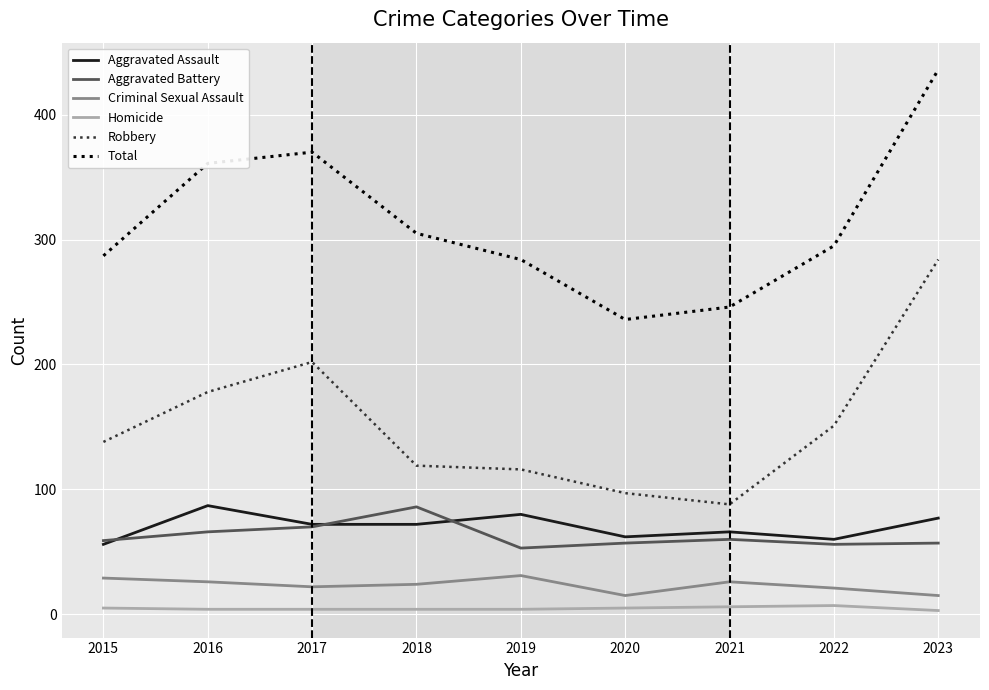

Which series has the largest total across all categories?

Total